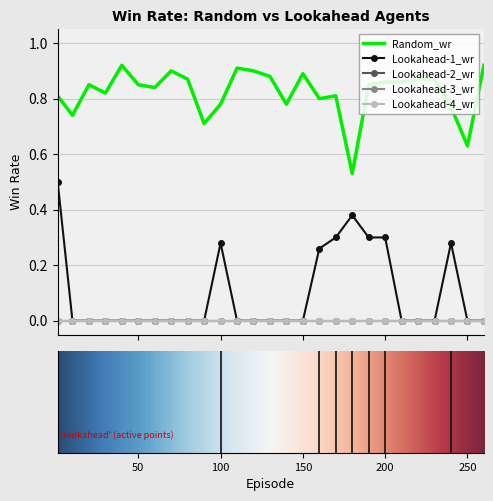

Is this an area chart (filled region under the line)?

No